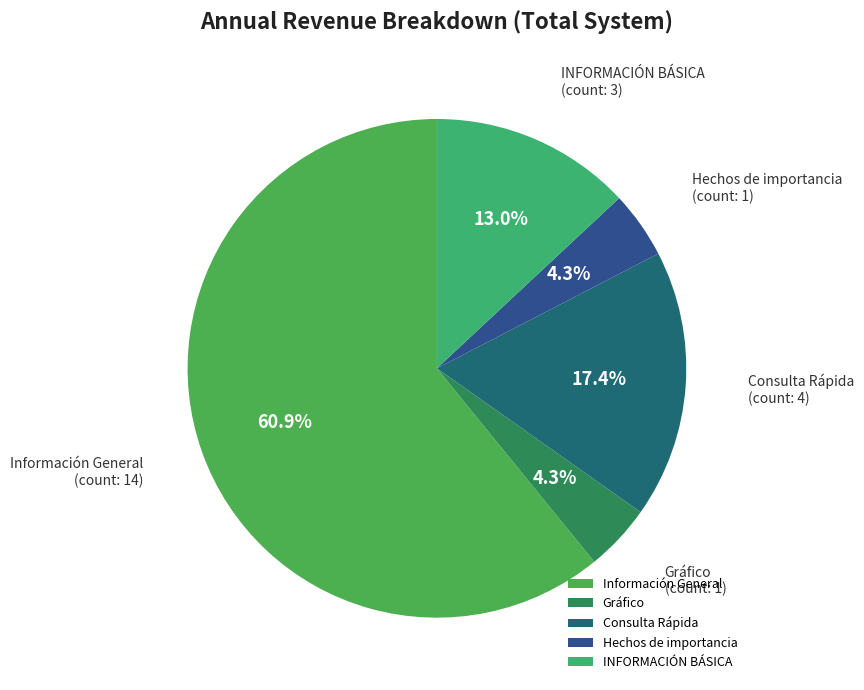

What is the largest slice in the pie chart?

Información General